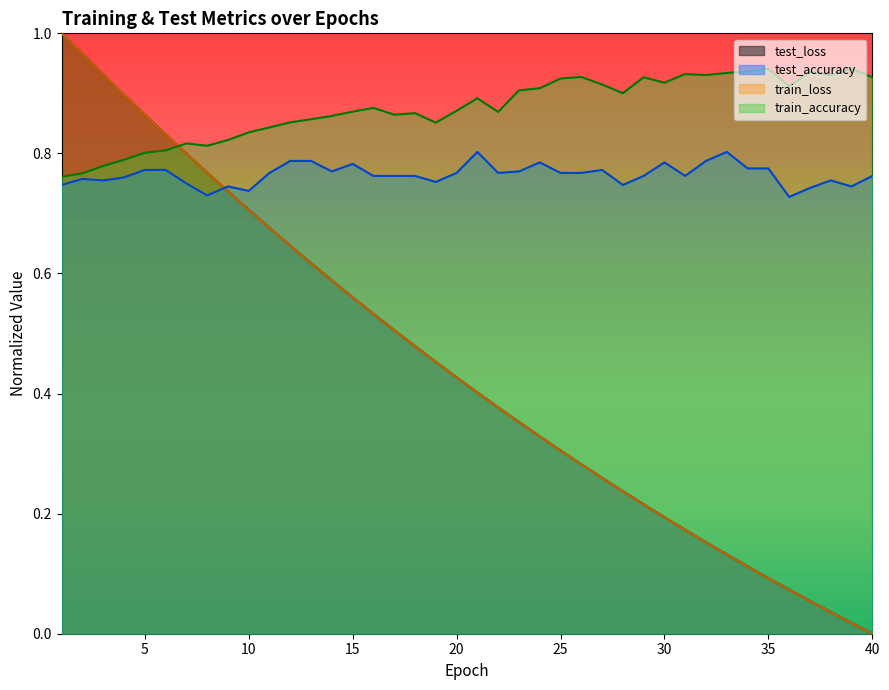

Where is the first local minimum for train_accuracy?

8